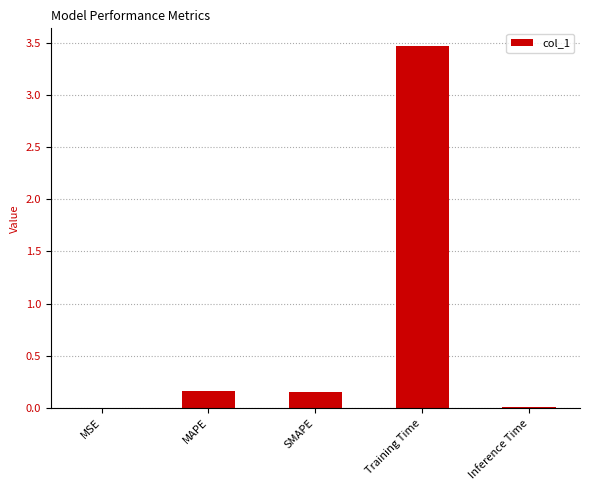

What is the change in value from MAPE to Inference Time?

-0.1